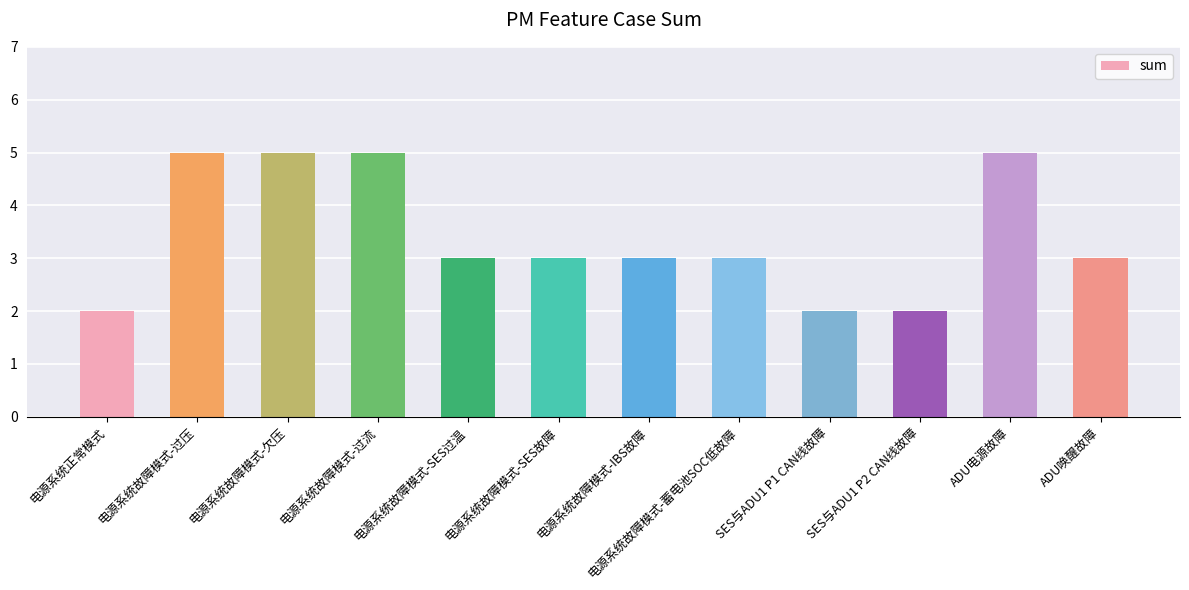

What is the label of the 6th bar from the left?

电源系统故障模式-SES故障